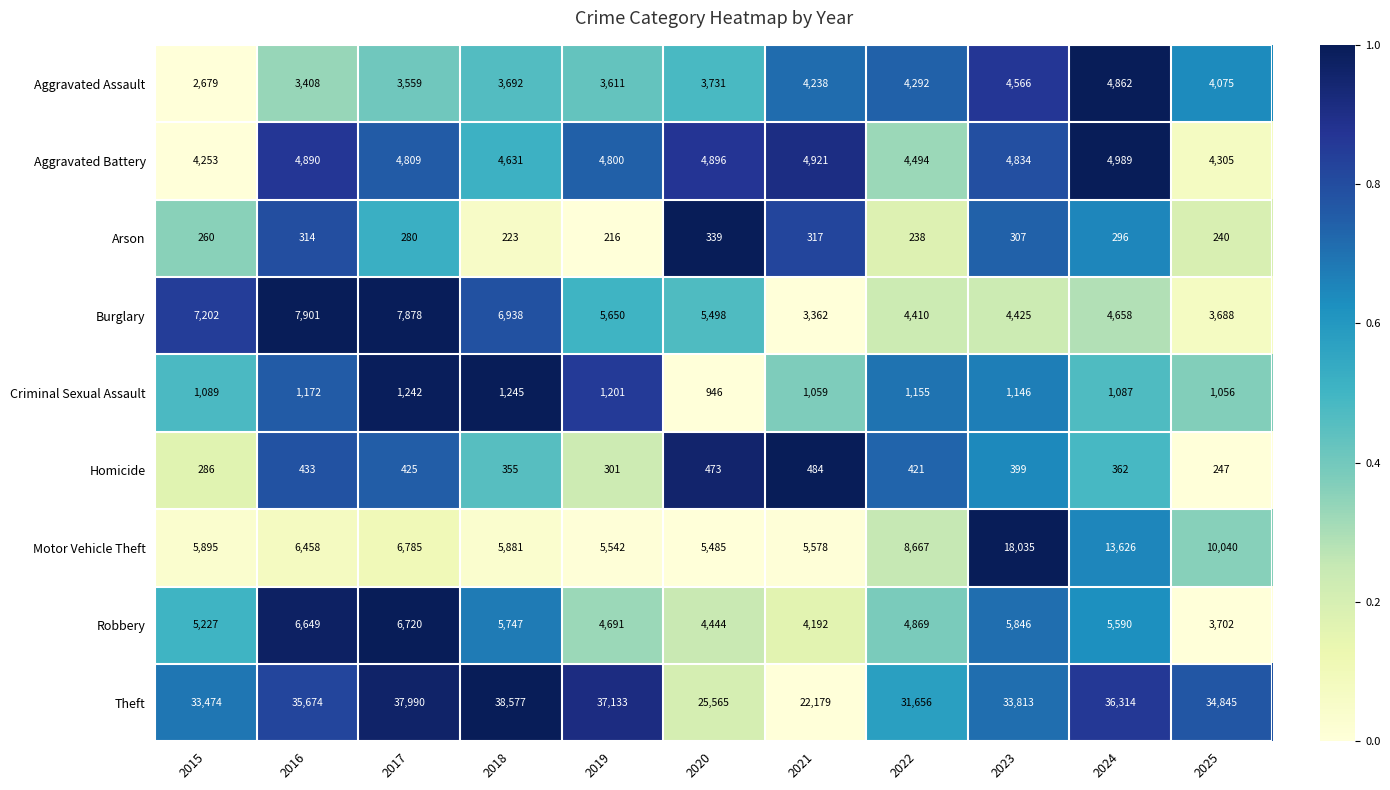

Rank the categories by Aggravated Battery value from highest to lowest.

2024, 2021, 2020, 2016, 2023, 2017, 2019, 2018, 2022, 2025, 2015